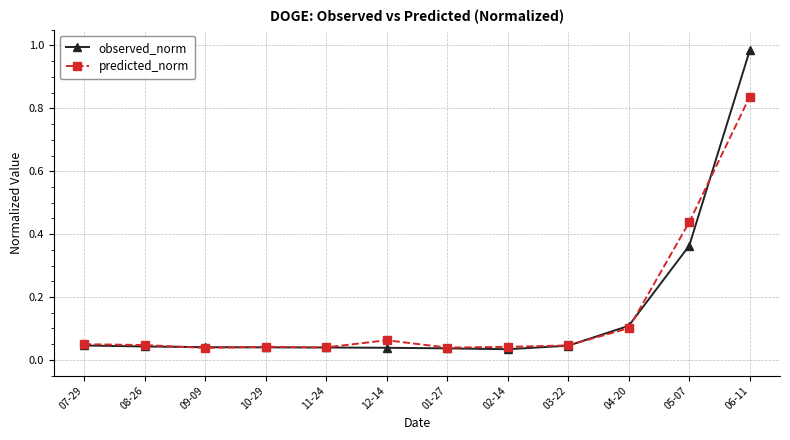

Is it true that predicted_norm equals 0.2 at 06-11?

False